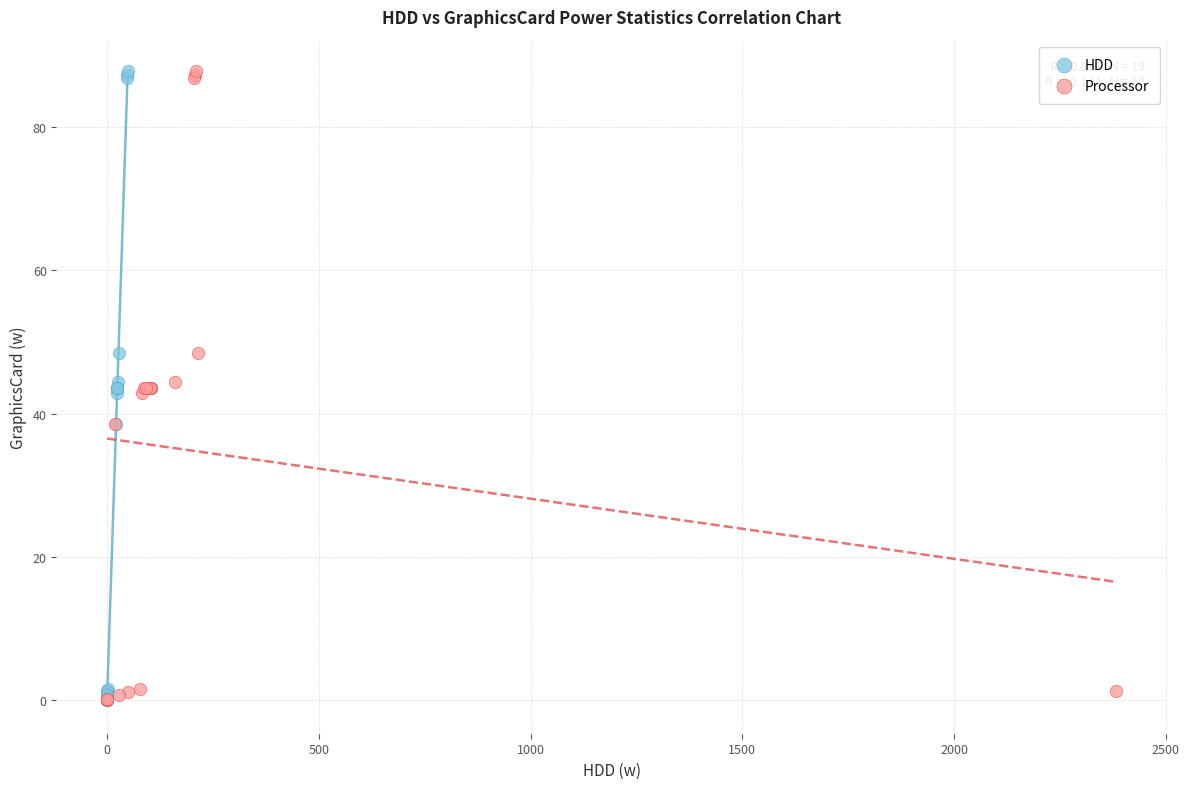

What are all the series names shown in the legend?

HDD, Processor